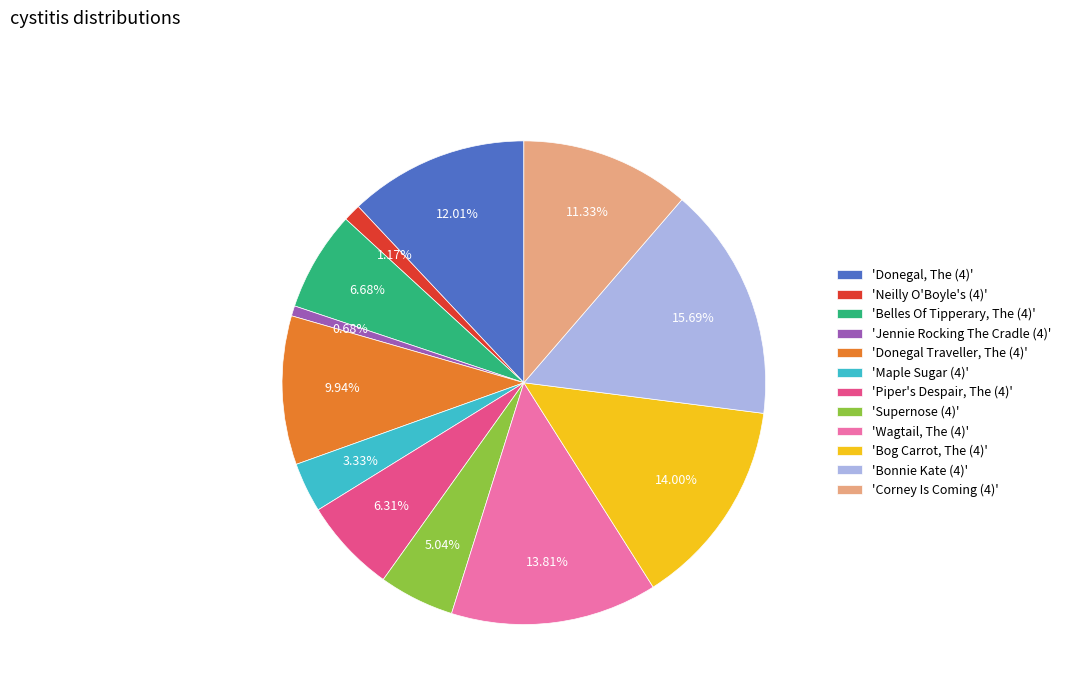

Is the sum of 'Supernose (4)' and 'Donegal, The (4)' greater than half?

No